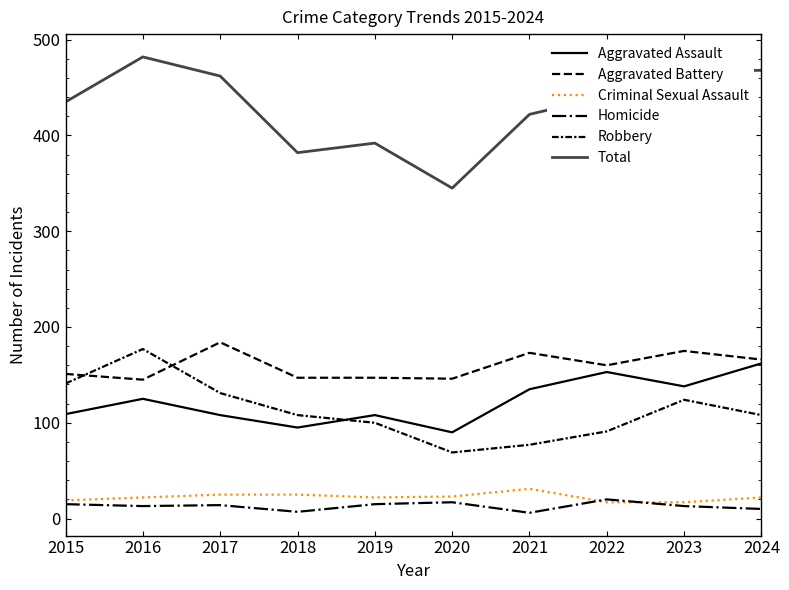

Where do Robbery and Aggravated Battery first cross each other?

2015 and 2016